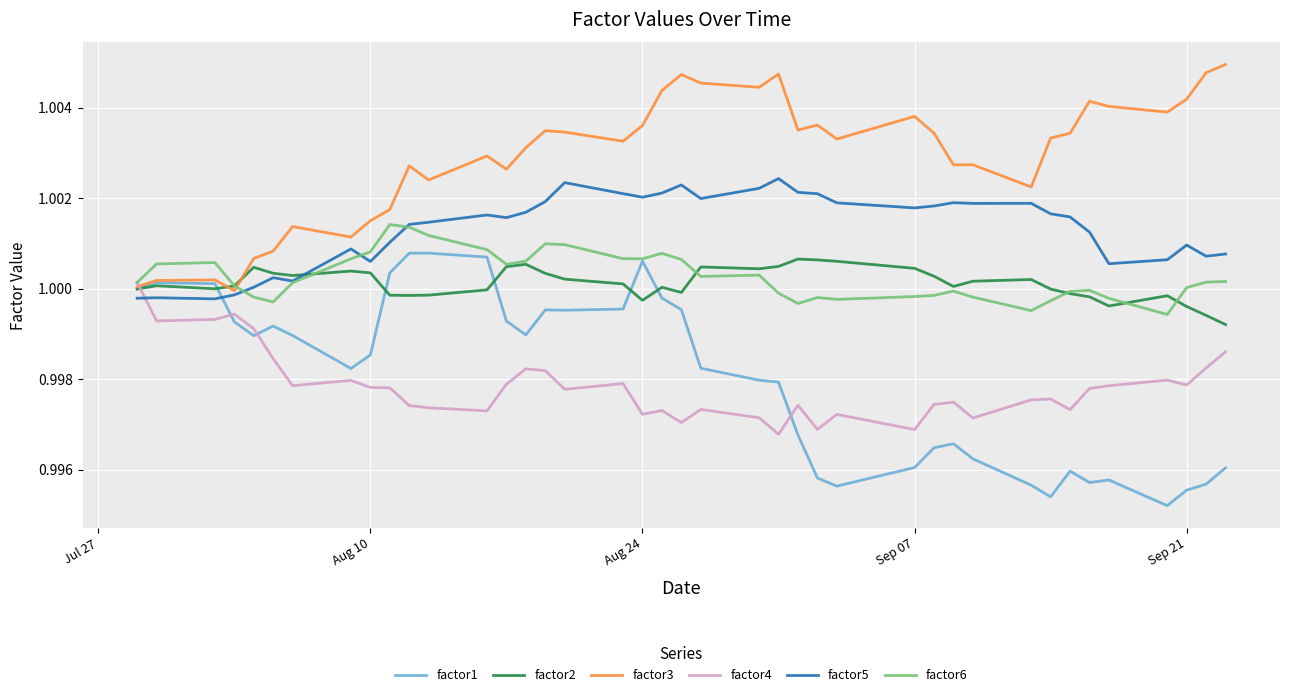

Which series has the largest total across all categories?

factor3